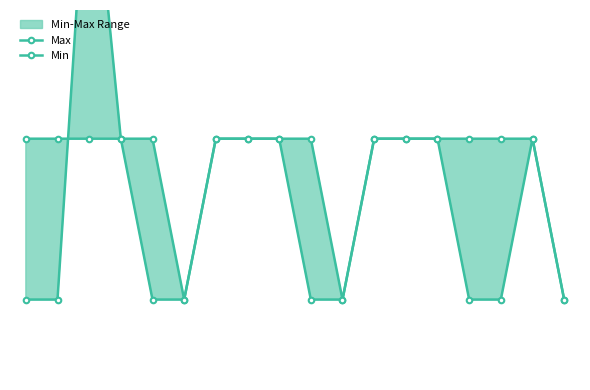

True or false: Min has more than 1 points higher than both neighbors.

True